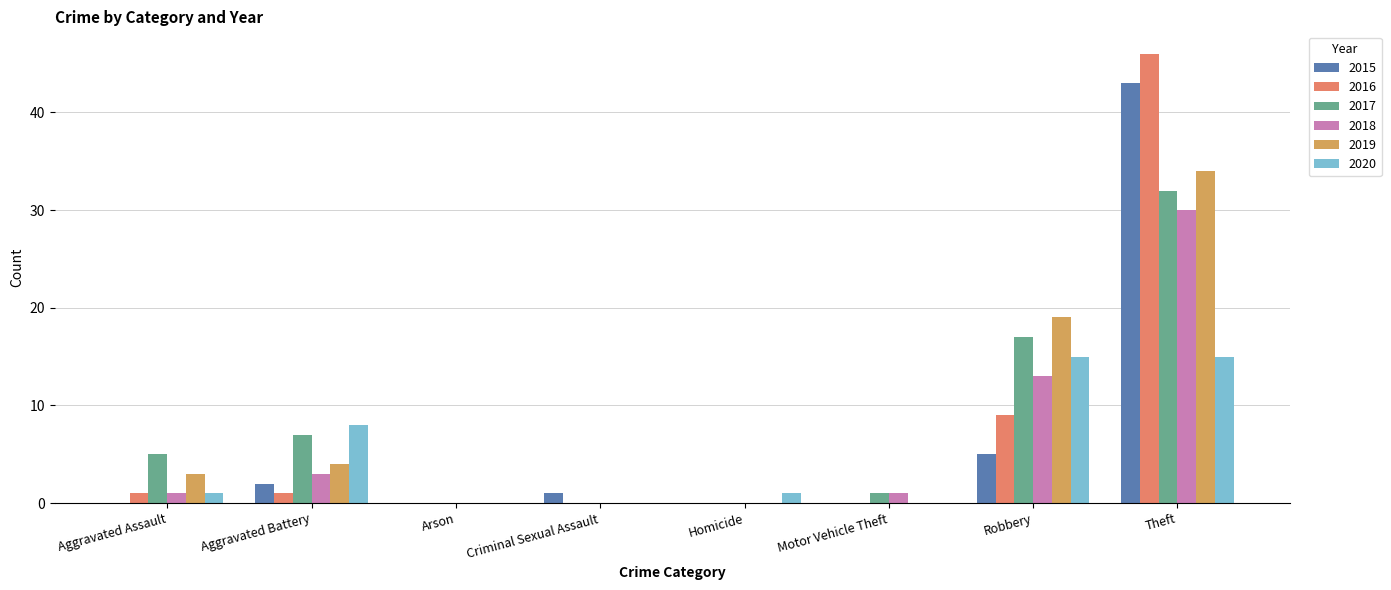

How many distinct data groups are displayed?

6